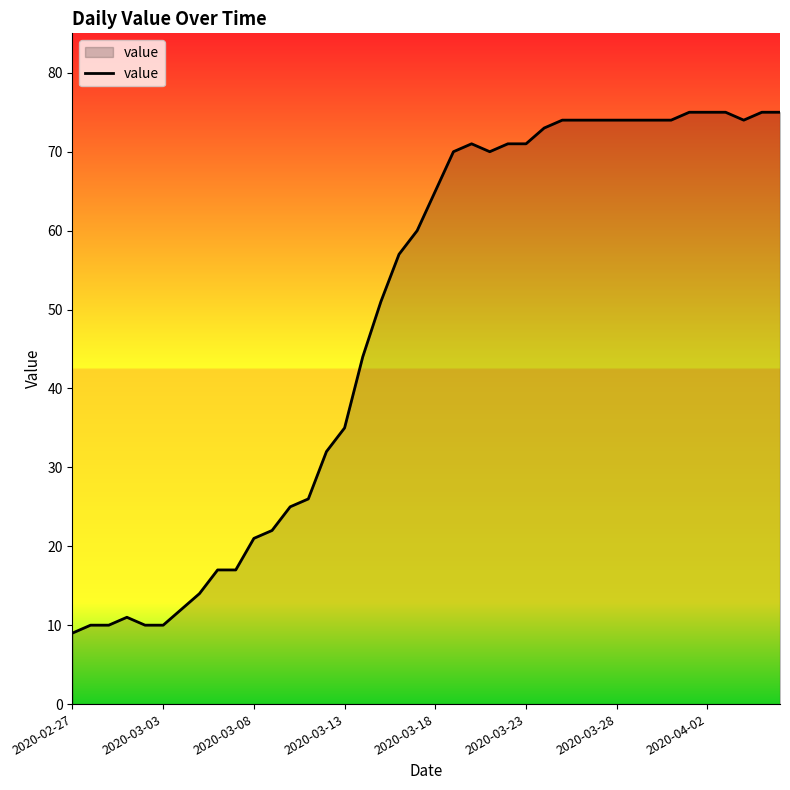

What is the smallest value displayed?

9